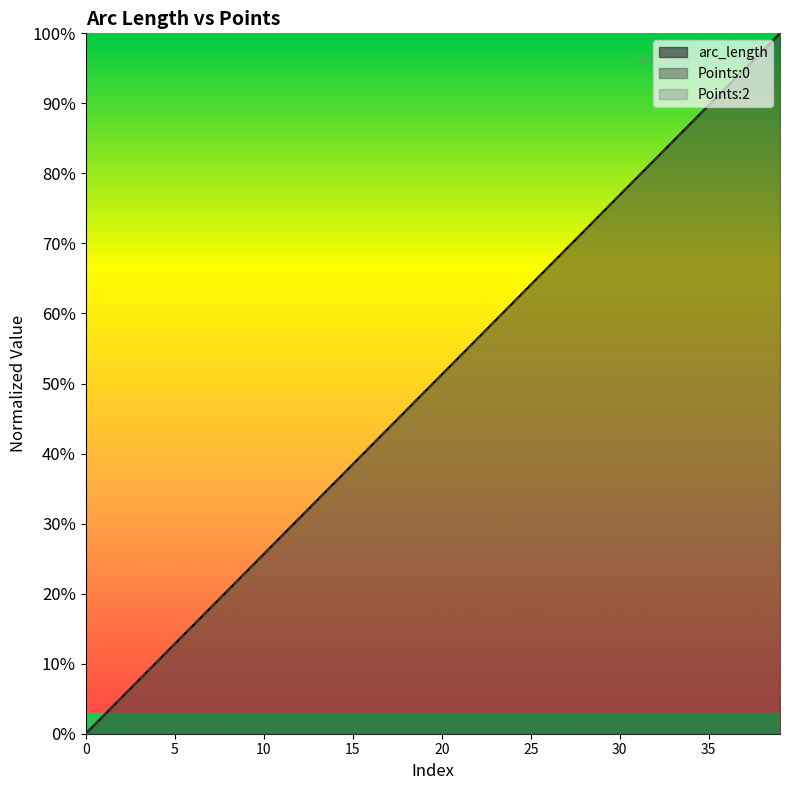

List the series in order of their peak value, lowest first.

arc_length, Points:0